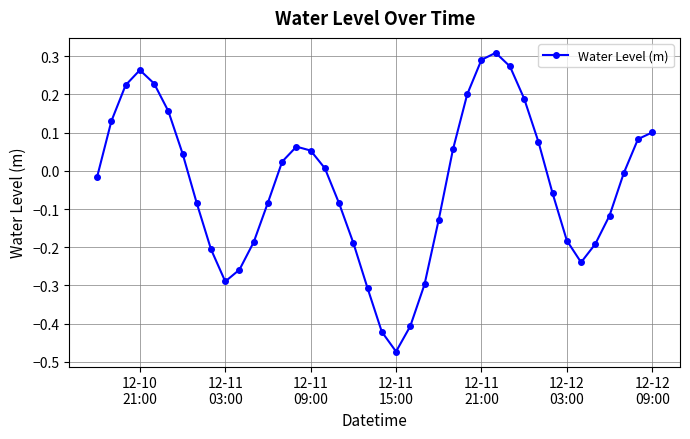

How many interior local valleys (lower than both neighbors) does the data have?

3